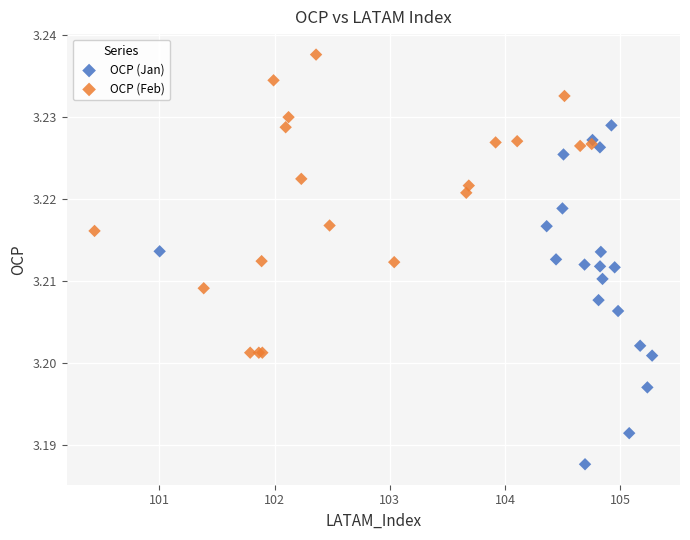

Which series reaches the minimum Y coordinate?

OCP (Jan)